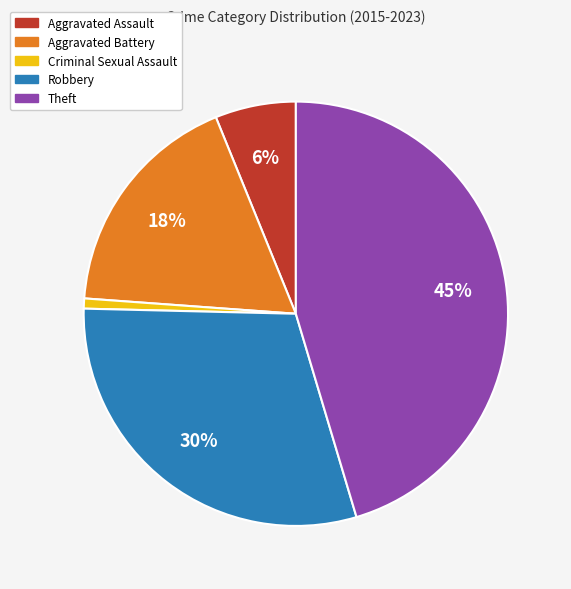

True or false: Criminal Sexual Assault accounts for 14% of the total.

False